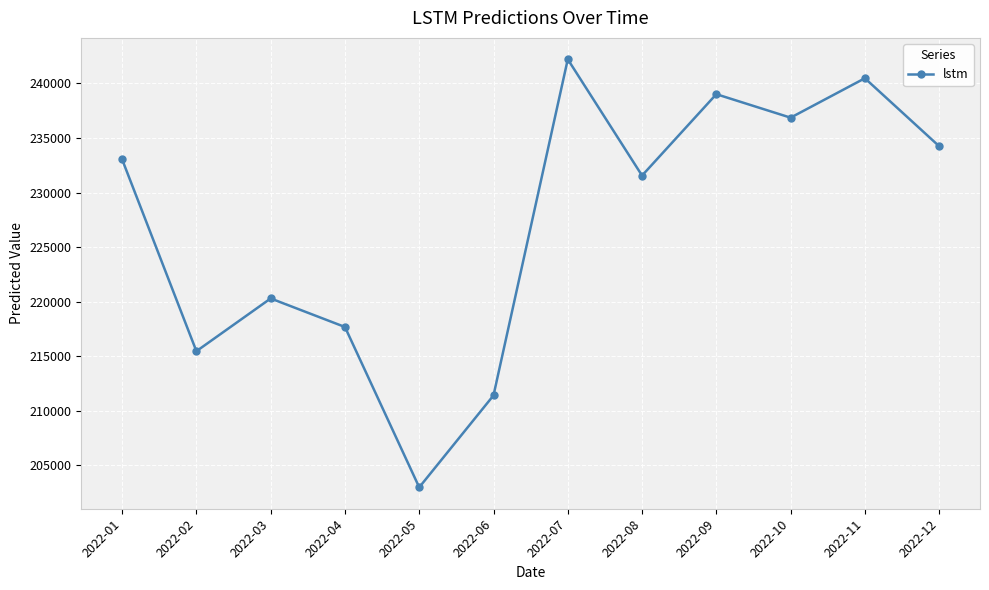

True or false: the data has more than 2 interior local peaks.

True